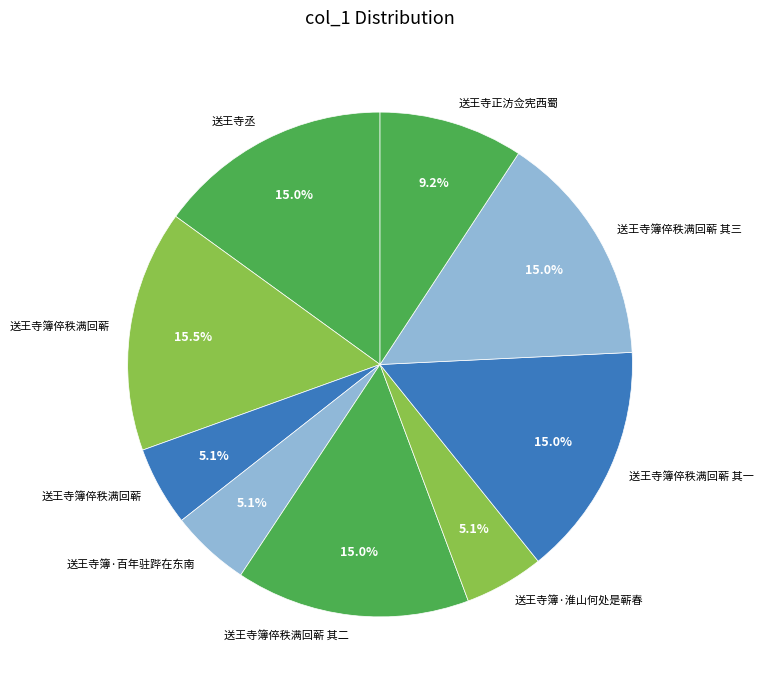

Count the number of slices in the pie.

9